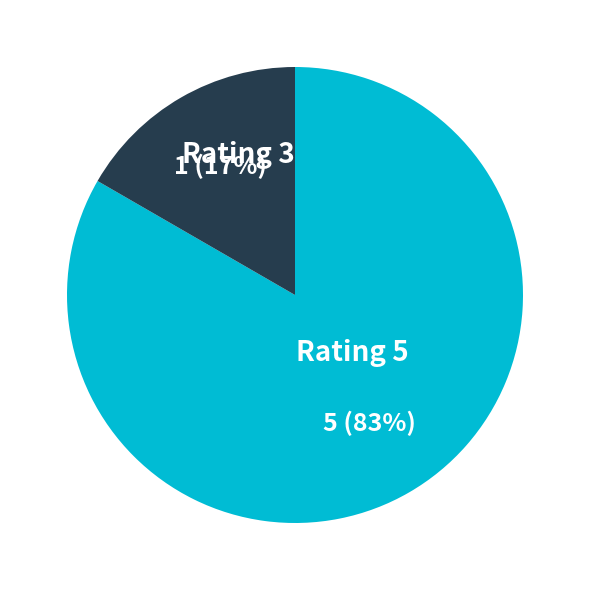

Is the sum of Rating 3 and Rating 5 greater than half?

Yes